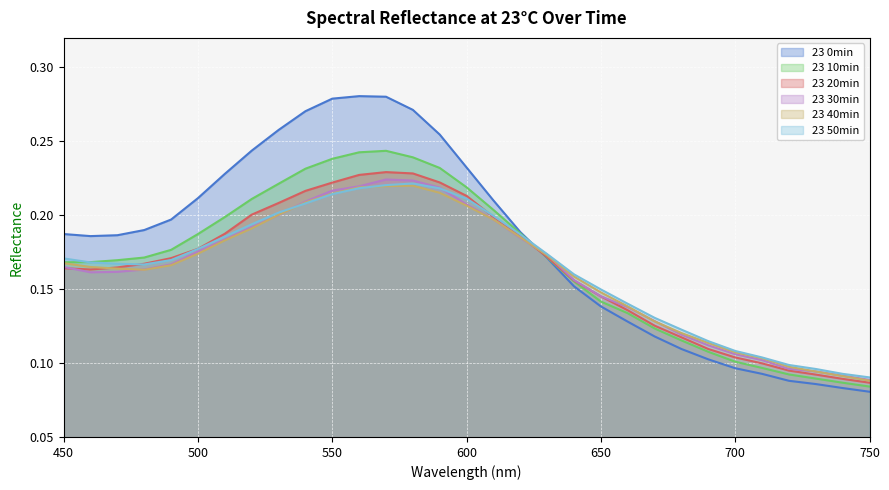

What is the maximum value for 23 40min?

0.2